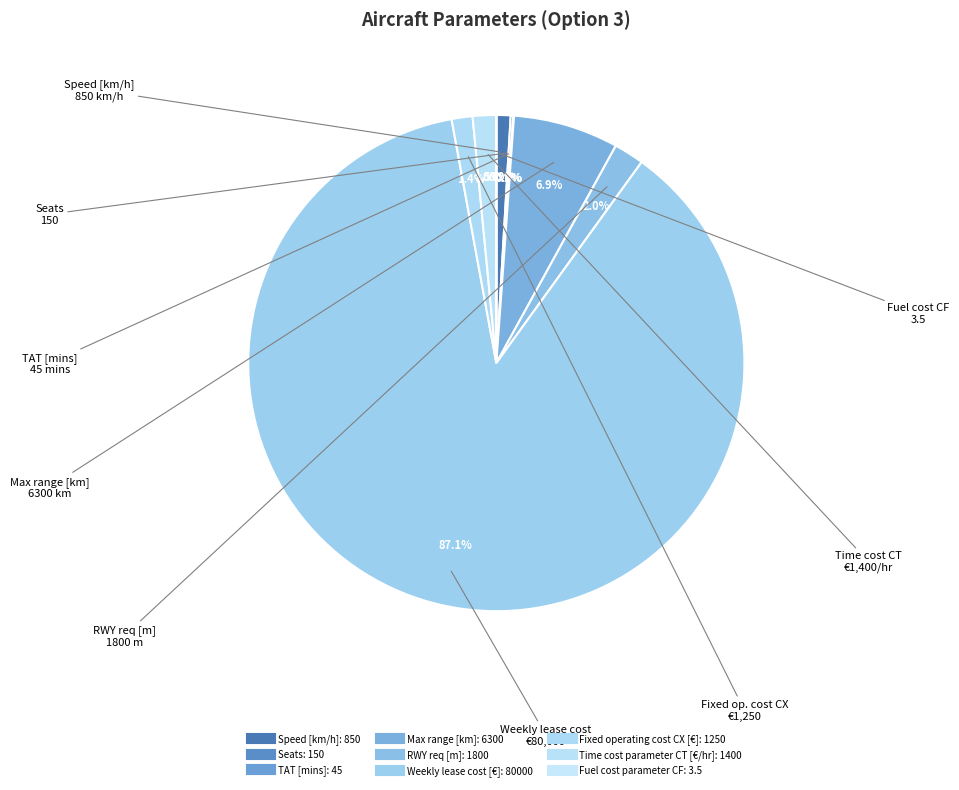

Does any single category account for the majority?

Yes